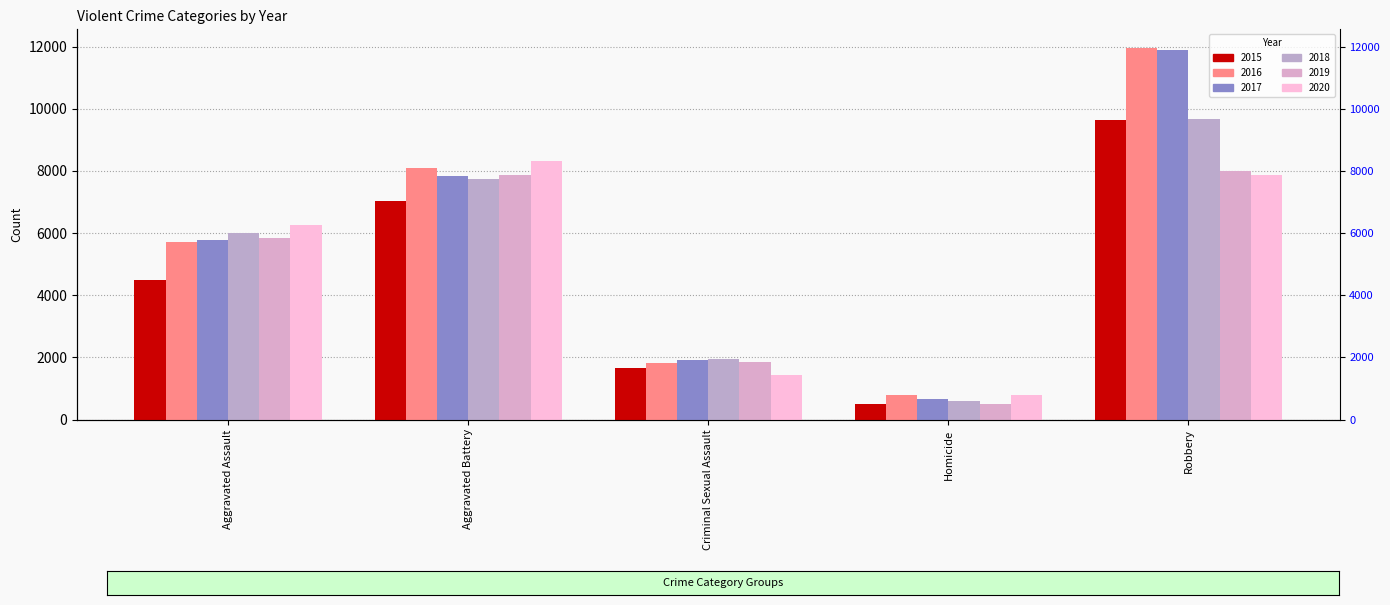

How many values in the 2015 series are below 4480?

2